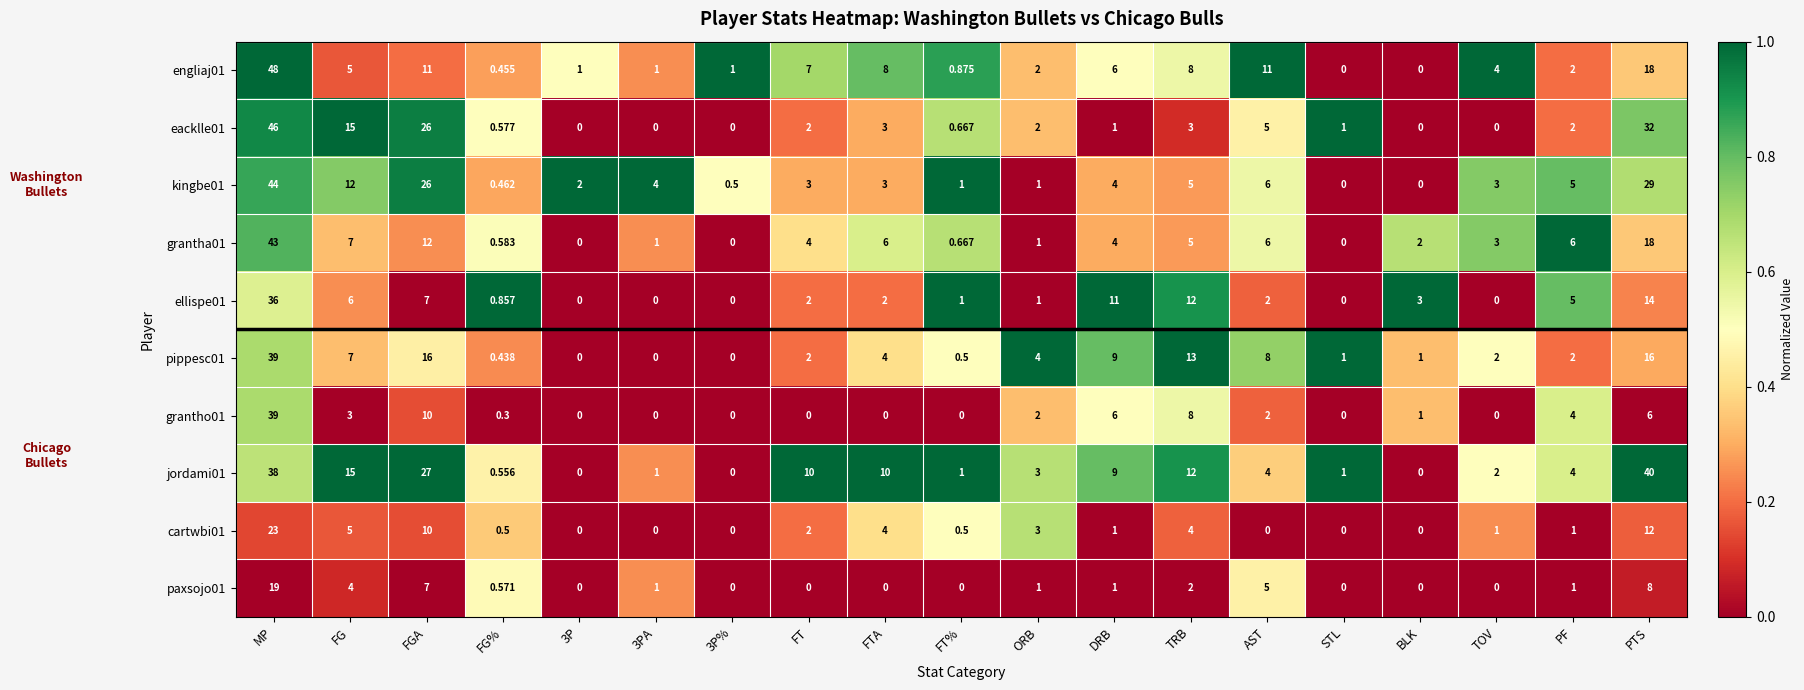

At which category is the sum across all series the highest?

MP